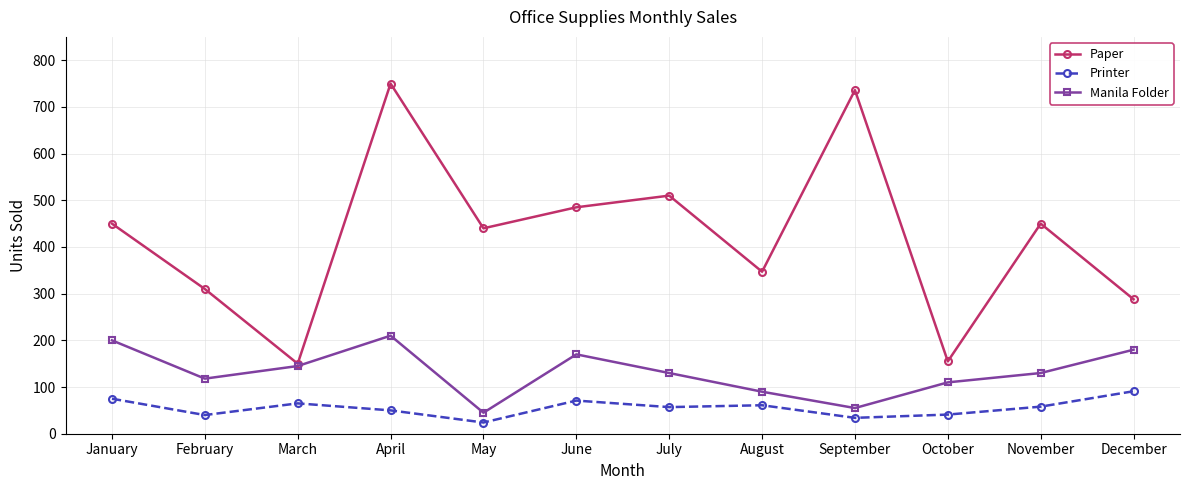

What is the sum of the Paper values at July and March?

660